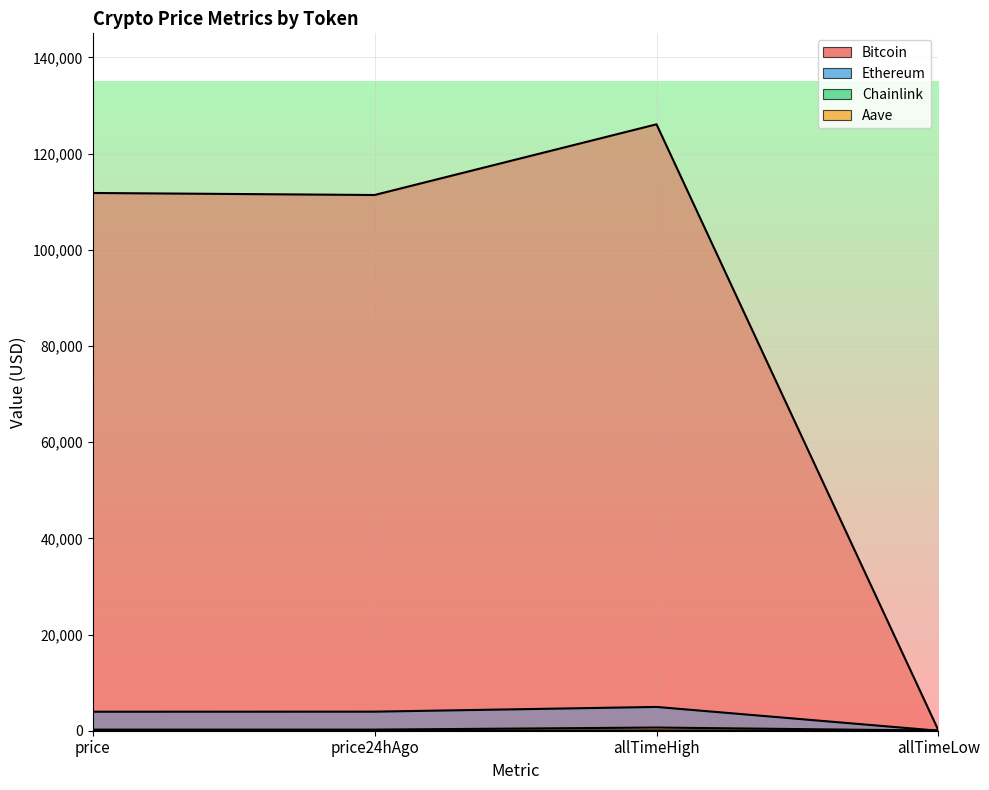

True or false: Ethereum and Chainlink intersect in this chart.

False